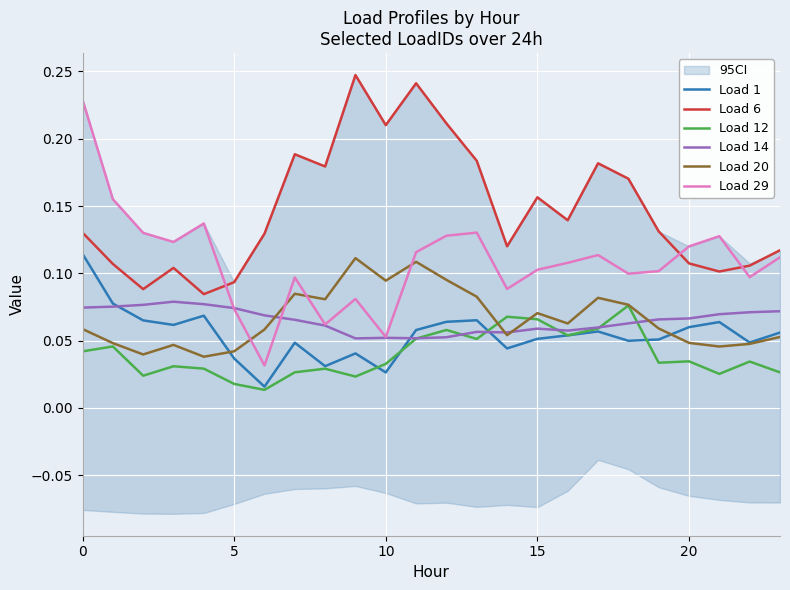

True or false: Load 29 and Load 1 cross at least once.

False